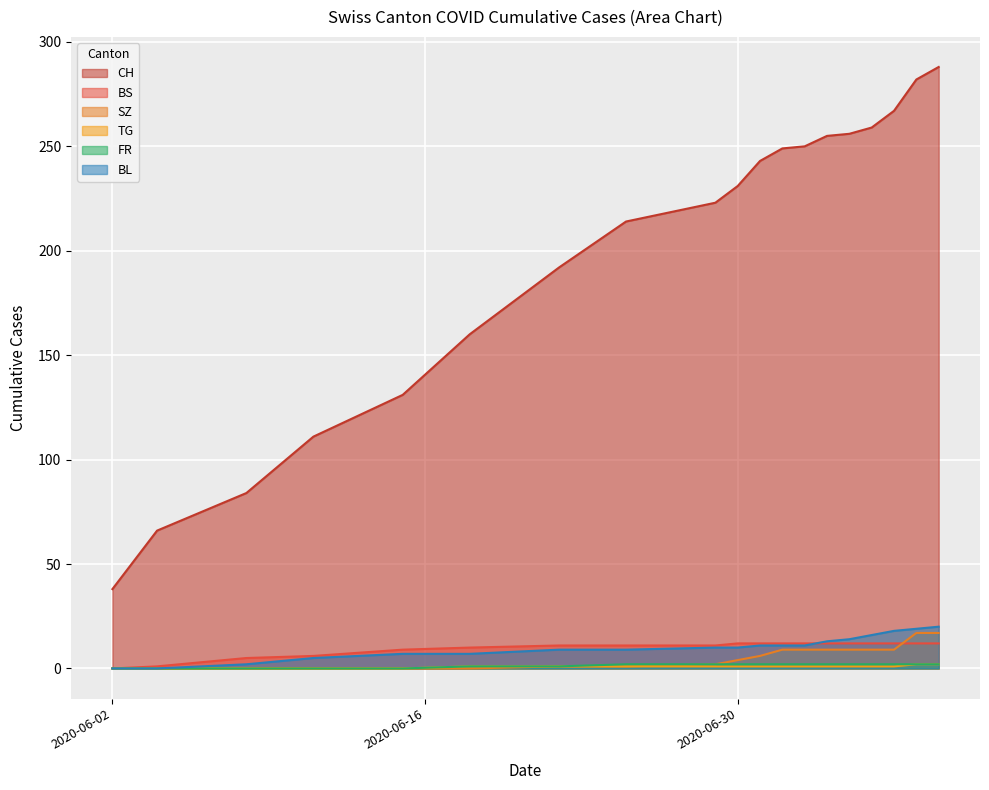

True or false: BL has a value of 5 at 2020-07-05.

False